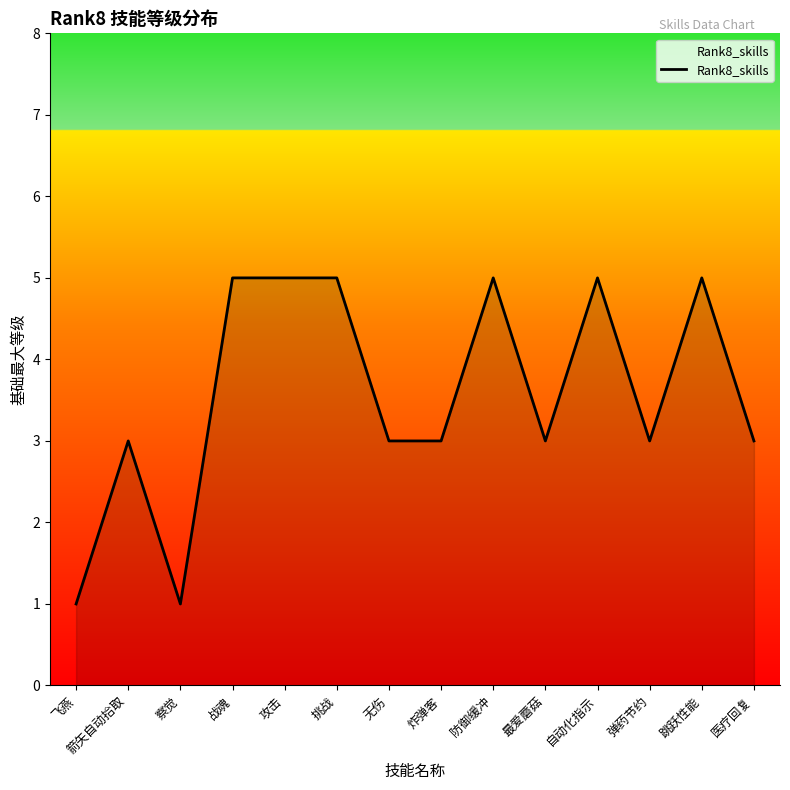

What is the difference between the maximum and minimum values?

4